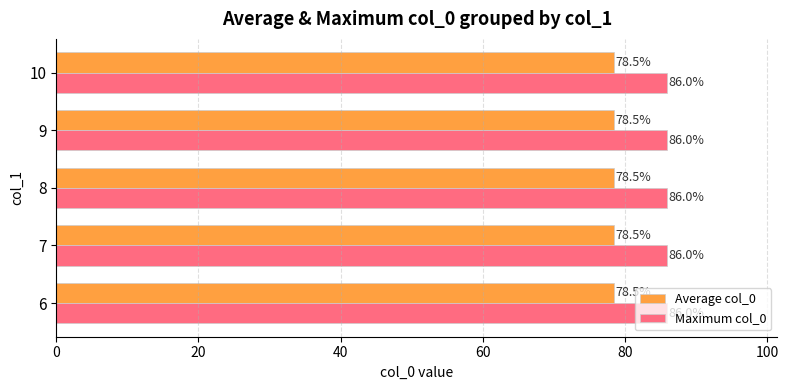

Rank the series by their average value, from highest to lowest.

Maximum col_0, Average col_0